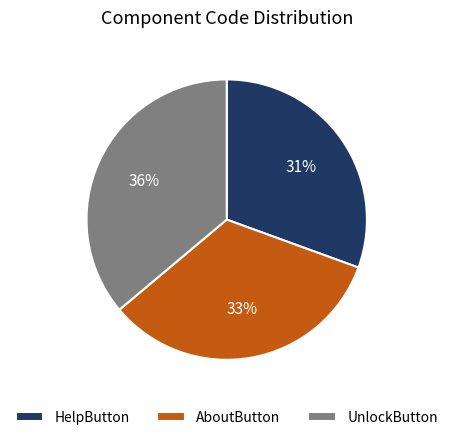

Do HelpButton and AboutButton together represent more than half of the pie?

Yes